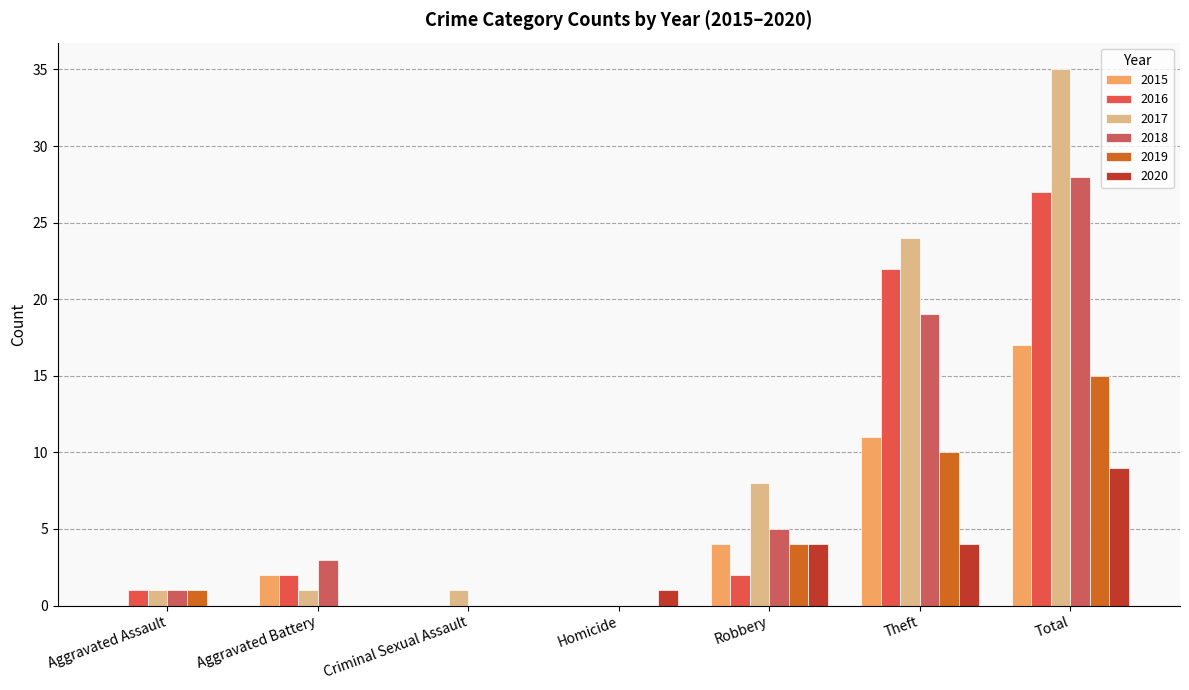

Which has a higher value, Theft or Aggravated Battery?

Theft